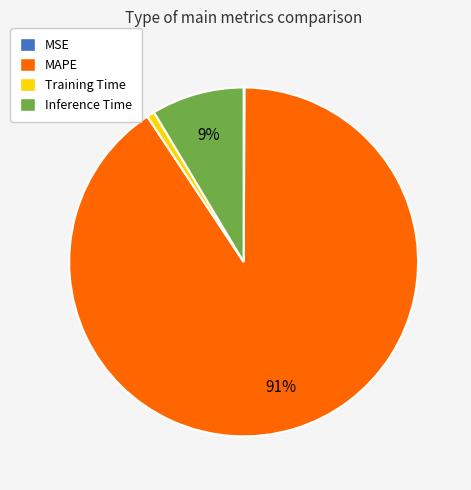

Is it true that Training Time is 1% of the pie?

True